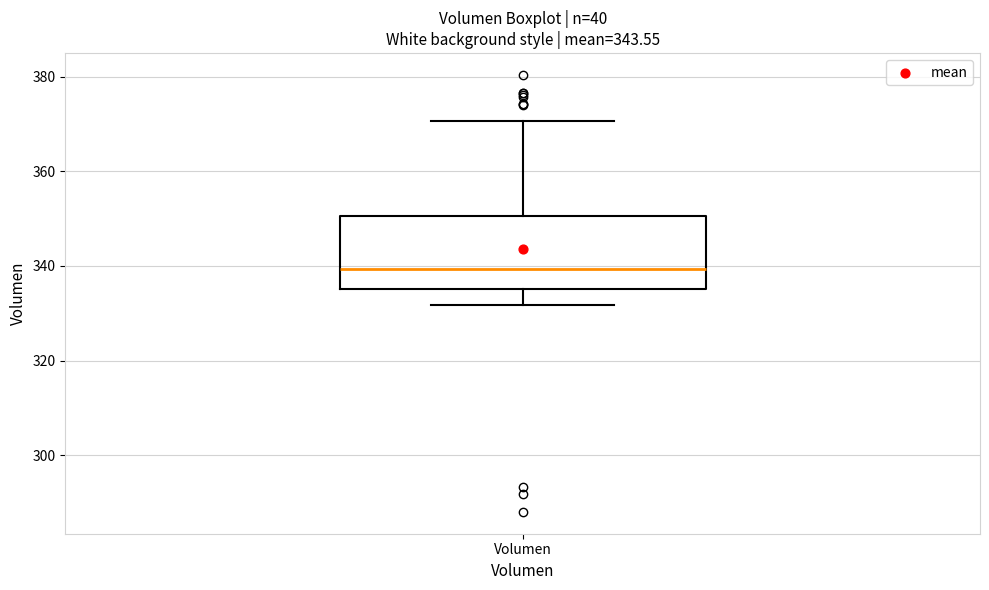

Read this box plot against the y-axis: the position of the median line, the range covered by the box, and the ends of both whiskers. The values are not printed on the chart, so give them approximately, as read against the axis.

median 340, box 336 to 350, whiskers 332 to 370